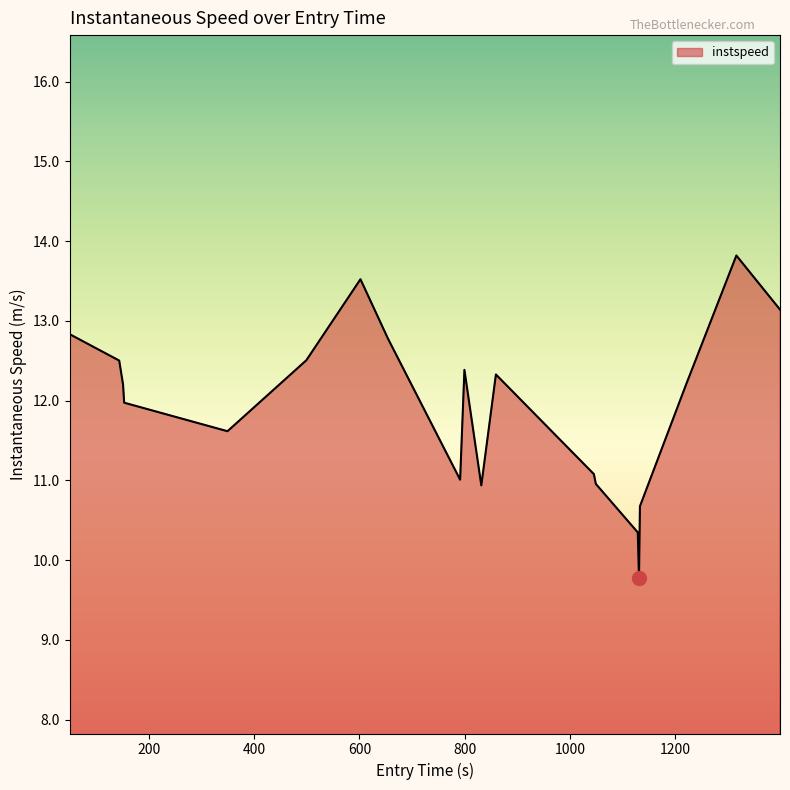

What is the sum of all values?

238.6